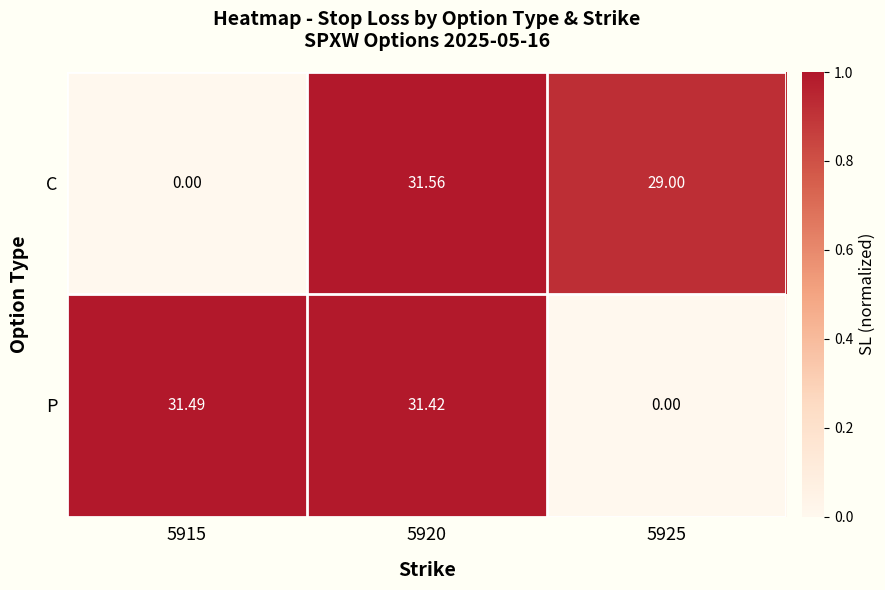

At 5925, list the series in order from smallest to largest.

P, C